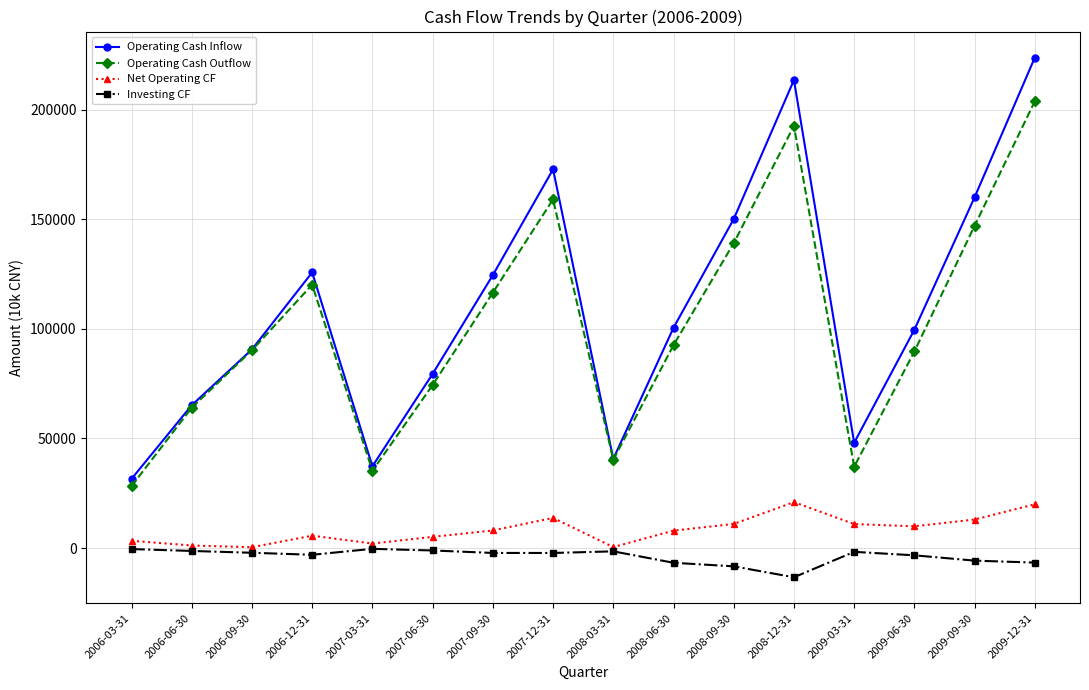

True or false: Operating Cash Outflow has a value of 92562 at 2008-06-30.

True